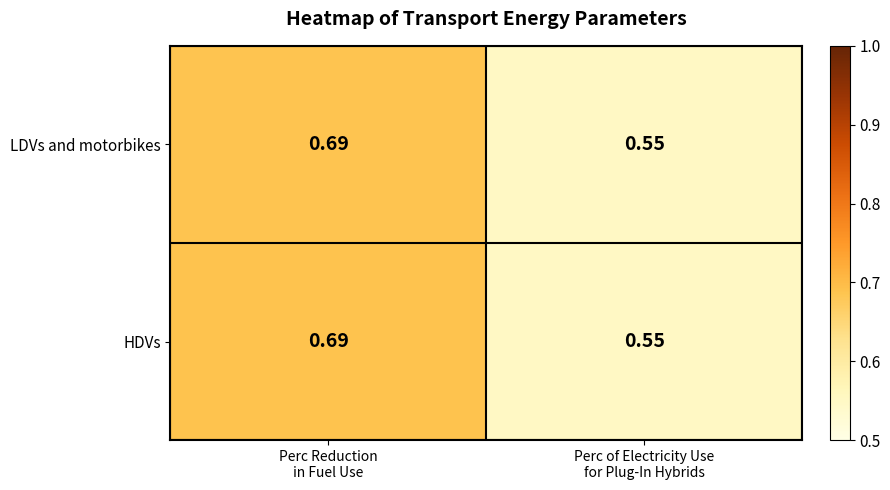

How many series are shown in this chart?

2